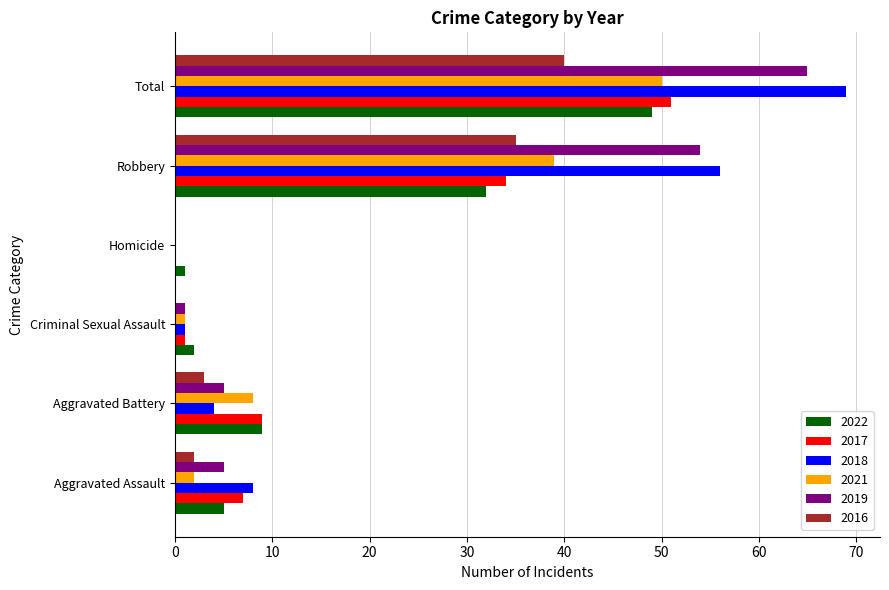

What are all the series names shown in the legend?

2022, 2017, 2018, 2021, 2019, 2016